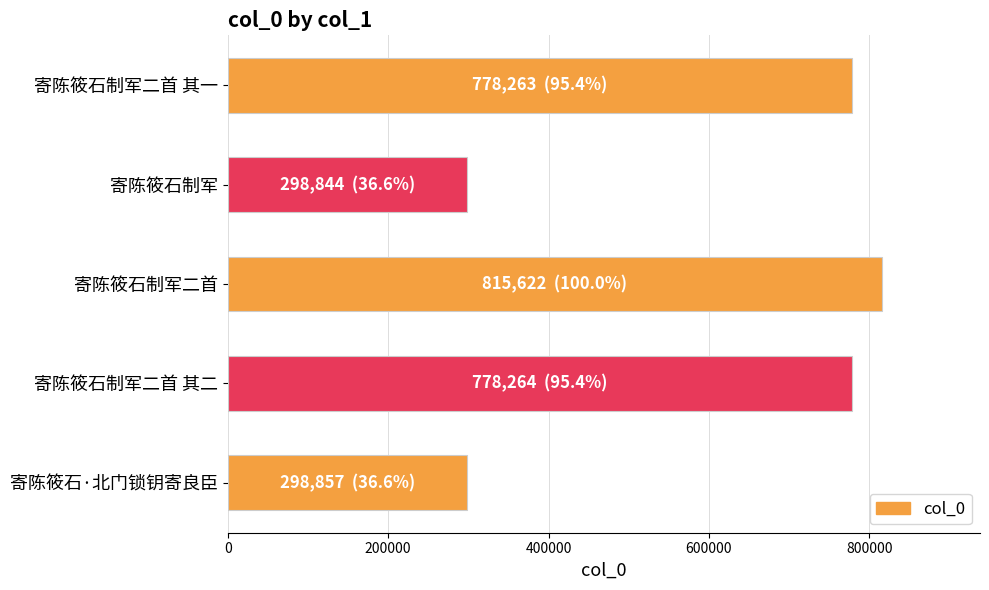

What is the approximate value at 寄陈筱石制军二首 其二?

778264